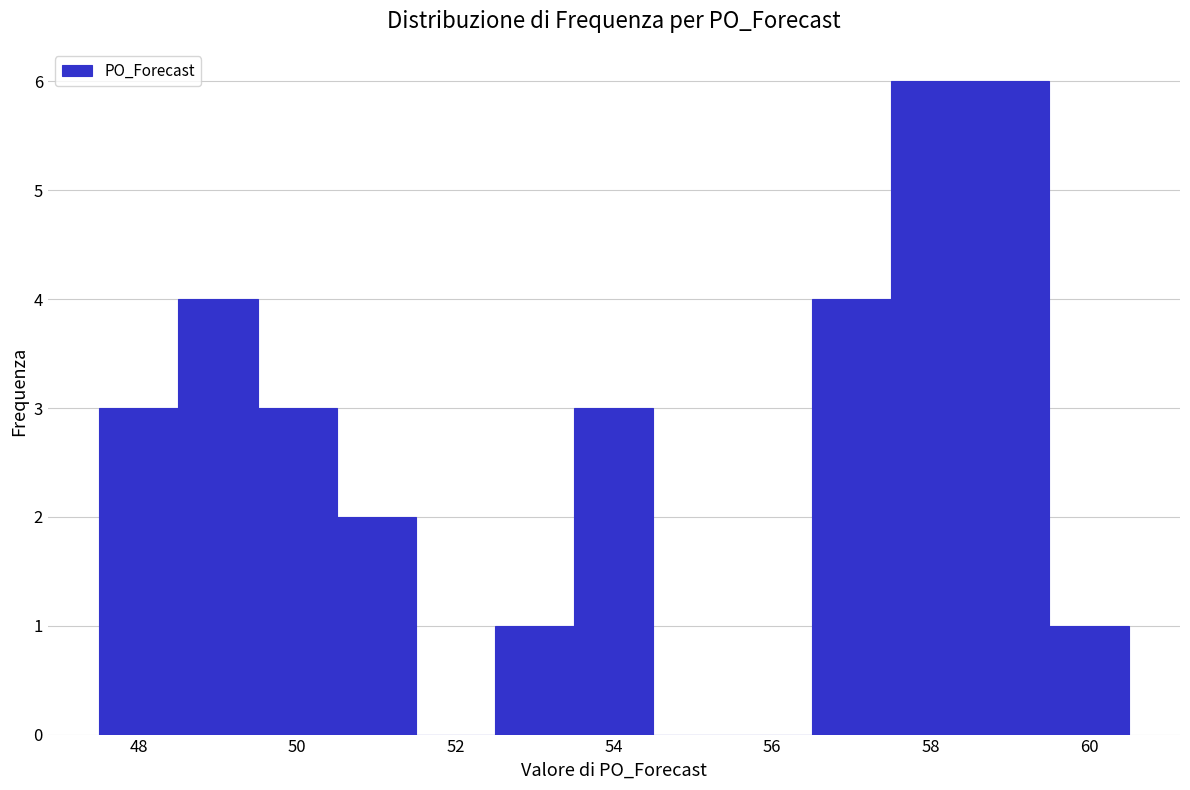

Reading left to right, transcribe this chart: for each bar, give the range it covers on the x-axis and its height. Neither the bar edges nor the heights are printed on the chart, so give them approximately, as read against the axes.

47.5 to 48.5: 3
48.5 to 49.5: 4
49.5 to 50.5: 3
50.5 to 51.5: 2
51.5 to 52.5: 0
52.5 to 53.5: 1
53.5 to 54.5: 3
54.5 to 55.5: 0
55.5 to 56.5: 0
56.5 to 57.5: 4
57.5 to 58.5: 6
58.5 to 59.5: 6
59.5 to 60.5: 1